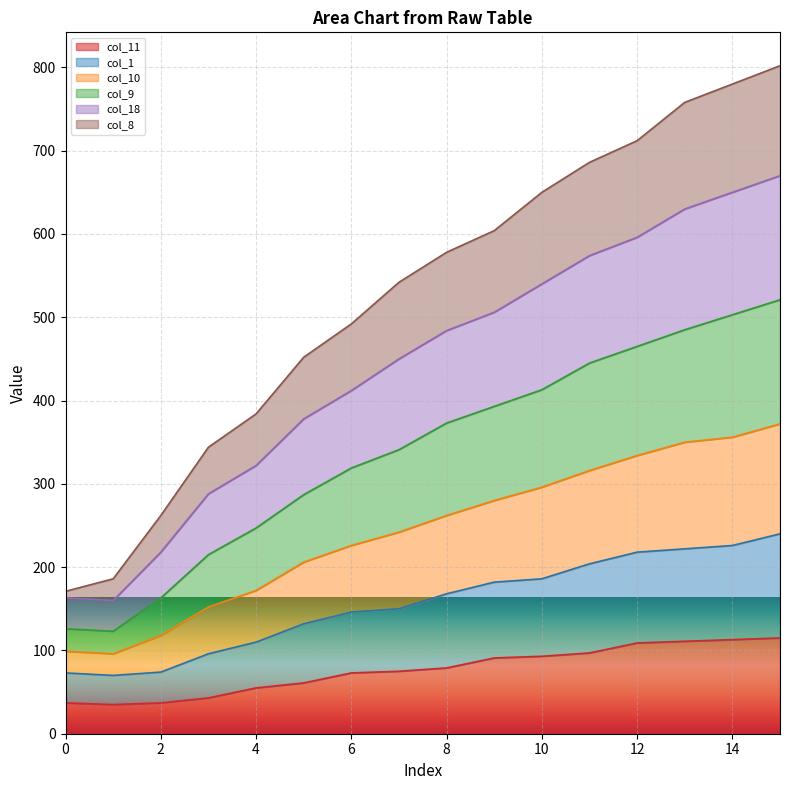

Does the chart display data point markers on the line(s)?

No